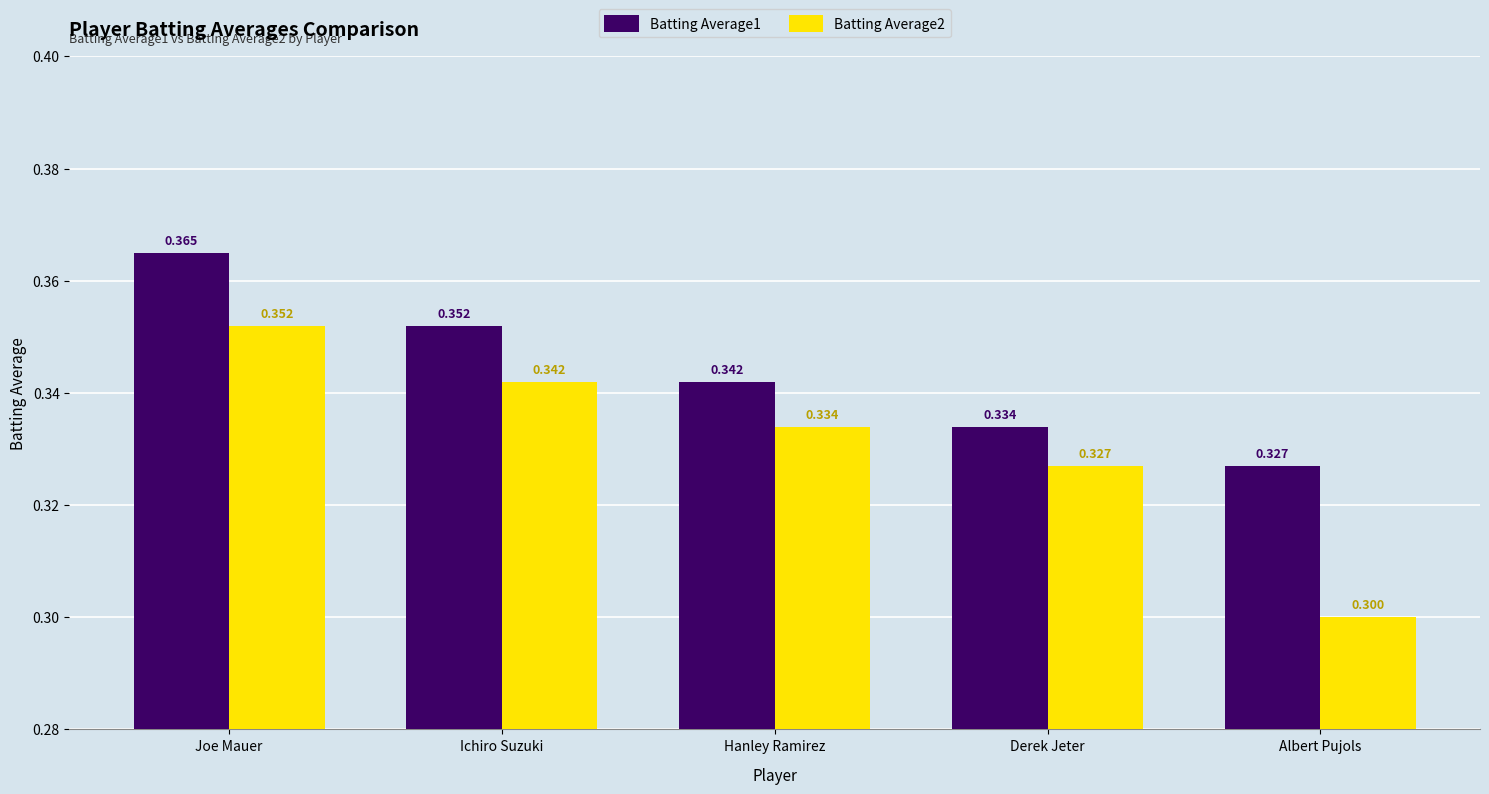

List the labels in order of Batting Average2 value, largest first.

Joe Mauer, Ichiro Suzuki, Hanley Ramirez, Derek Jeter, Albert Pujols